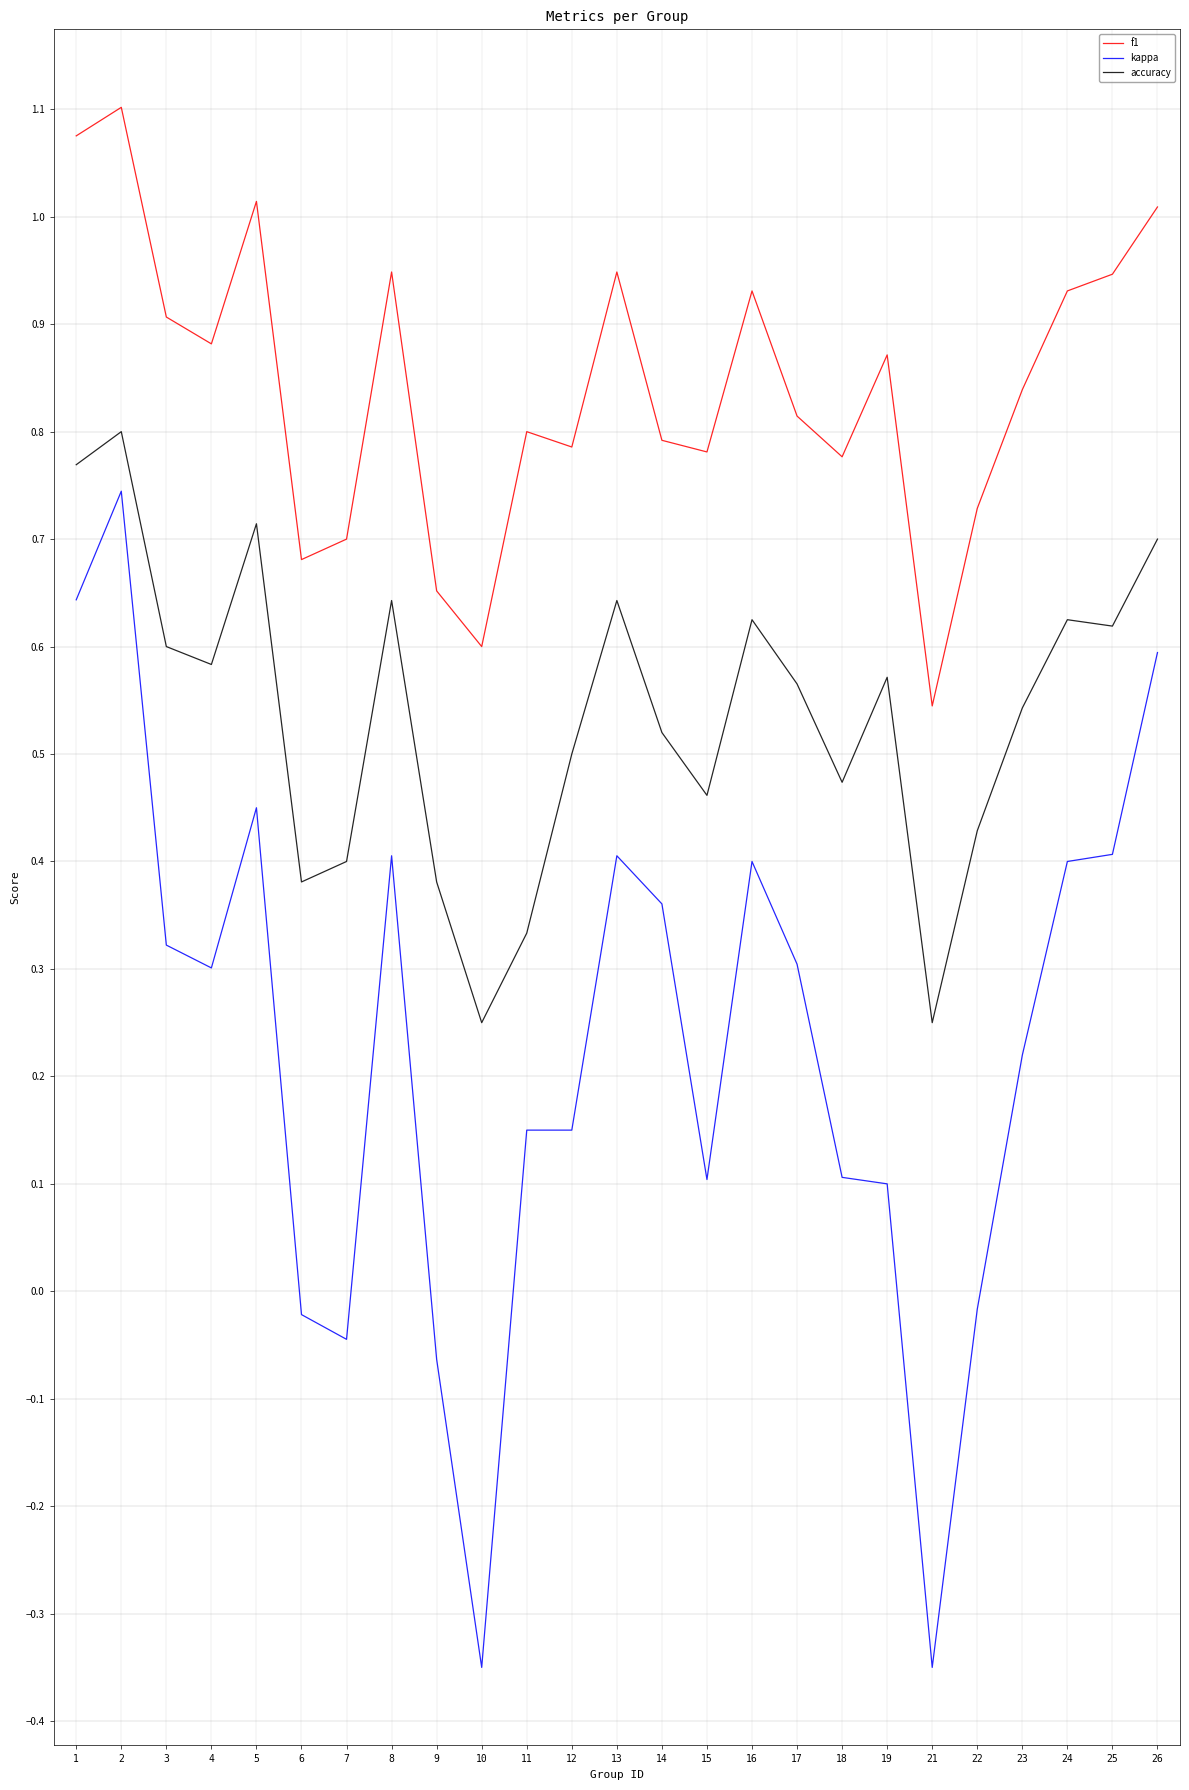

Which series has the largest range (max minus min)?

kappa